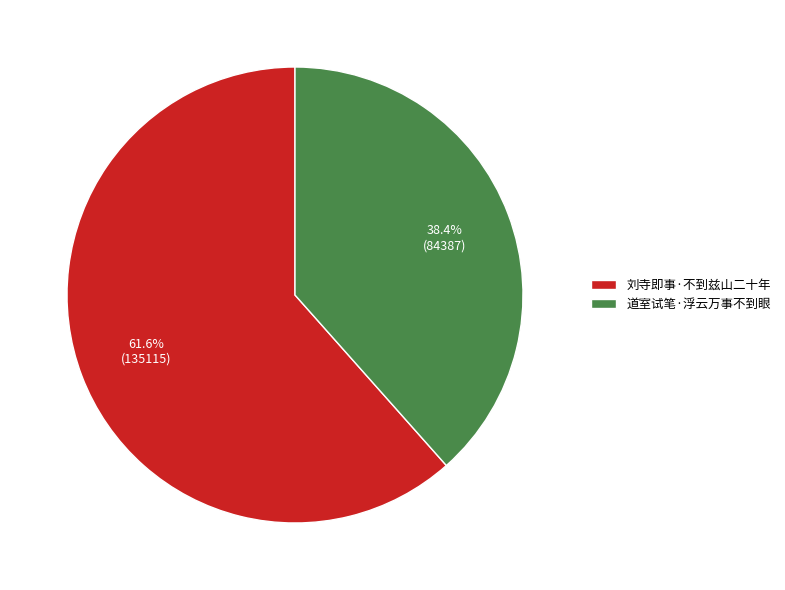

How many segments does this pie chart have?

2